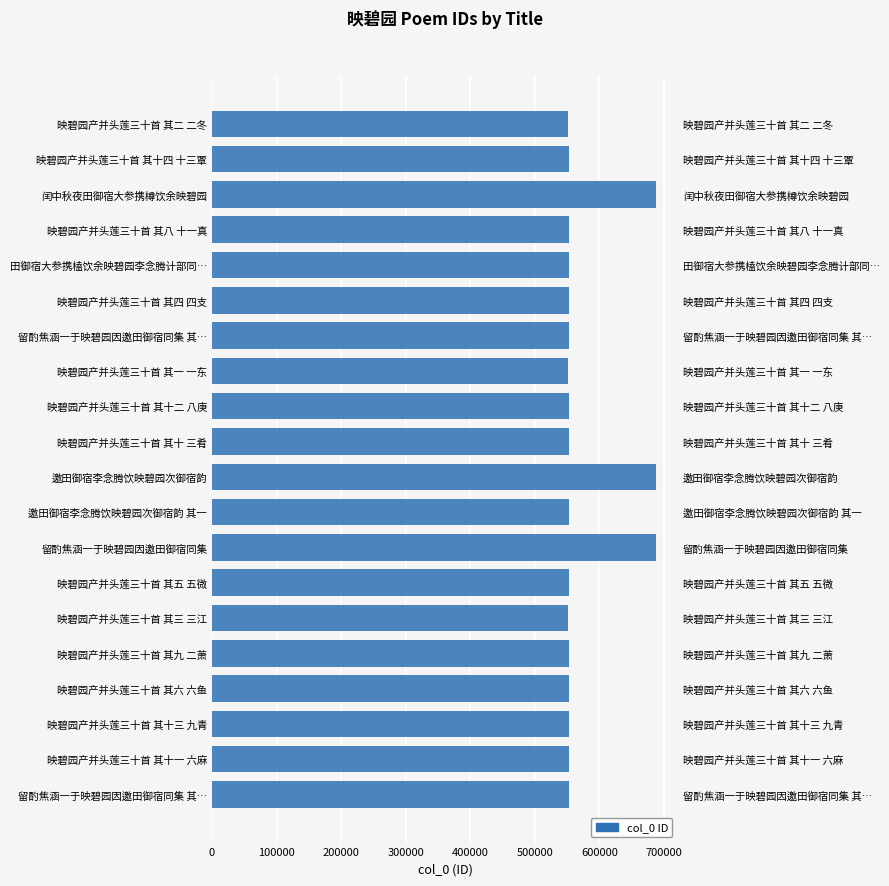

The chart shows a value of 976512 at 映碧园产并头莲三十首 其一 一东. True or false?

False